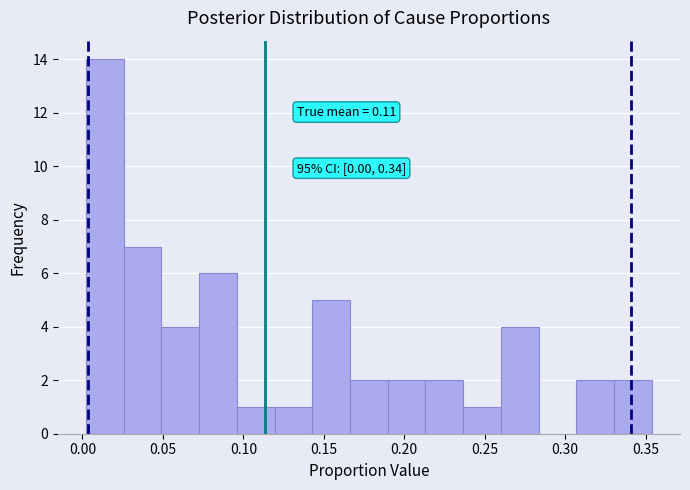

Over which range of the x-axis is the bar tallest?

0.000 to 0.025